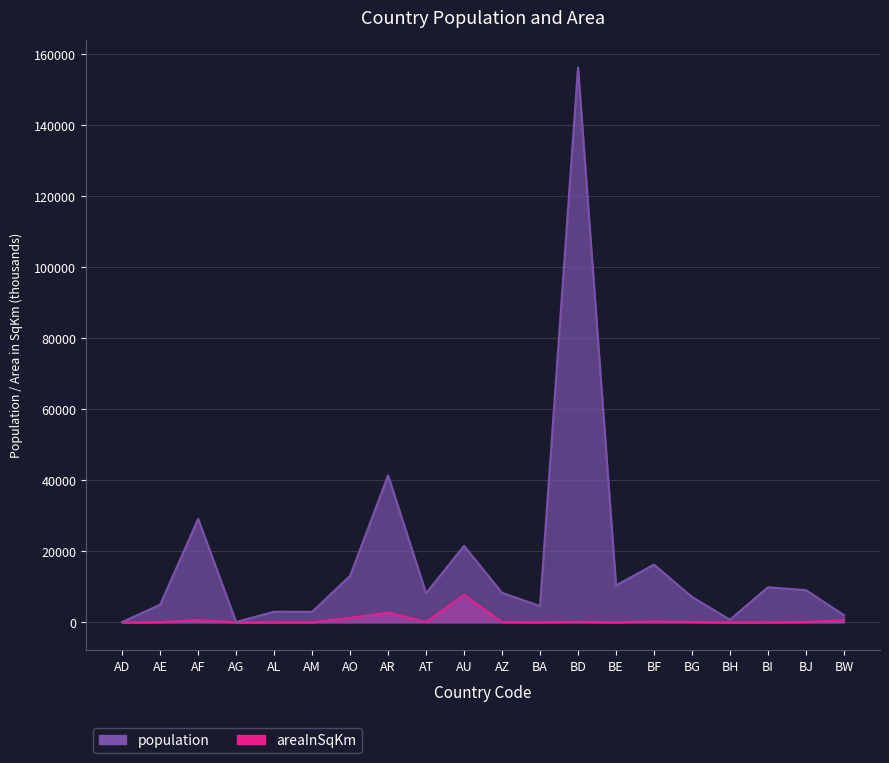

Reading left to right, list all the values displayed in this chart.

population: AD=84.0	AE=4975.6	AF=29121.3	AG=86.8	AL=2987.0	AM=2968.0	AO=13068.2	AR=41343.2	AT=8205.0	AU=21515.8	AZ=8303.5	BA=4590.0	BD=156118.5	BE=10403.0	BF=16241.8	BG=7148.8	BH=738.0	BI=9863.1	BJ=9056.0	BW=2029.3
areaInSqKm: AD=0.5	AE=82.9	AF=647.5	AG=0.4	AL=28.7	AM=29.8	AO=1246.7	AR=2766.9	AT=83.9	AU=7686.9	AZ=86.6	BA=51.1	BD=144.0	BE=30.5	BF=274.2	BG=110.9	BH=0.7	BI=27.8	BJ=112.6	BW=600.4